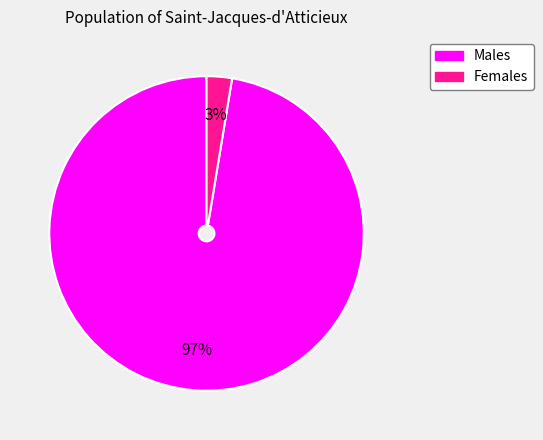

Is there any slice that represents more than half of the pie?

Yes